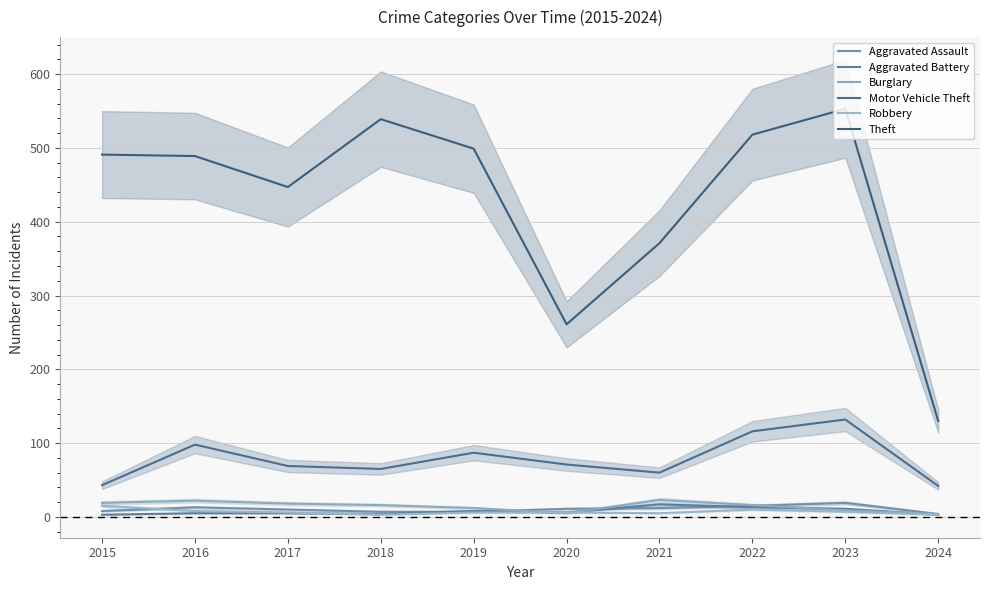

Reading left to right, list all the values displayed in this chart.

Aggravated Assault: 2015=8	2016=13	2017=10	2018=7	2019=7	2020=11	2021=12	2022=15	2023=19	2024=4
Aggravated Battery: 2015=3	2016=5	2017=5	2018=4	2019=8	2020=6	2021=17	2022=13	2023=11	2024=3
Burglary: 2015=19	2016=22	2017=18	2018=16	2019=12	2020=5	2021=23	2022=16	2023=9	2024=4
Motor Vehicle Theft: 2015=43	2016=98	2017=69	2018=65	2019=87	2020=71	2021=60	2022=116	2023=132	2024=42
Robbery: 2015=15	2016=8	2017=6	2018=3	2019=6	2020=6	2021=5	2022=10	2023=7	2024=3
Theft: 2015=491	2016=489	2017=447	2018=539	2019=499	2020=261	2021=371	2022=518	2023=553	2024=130